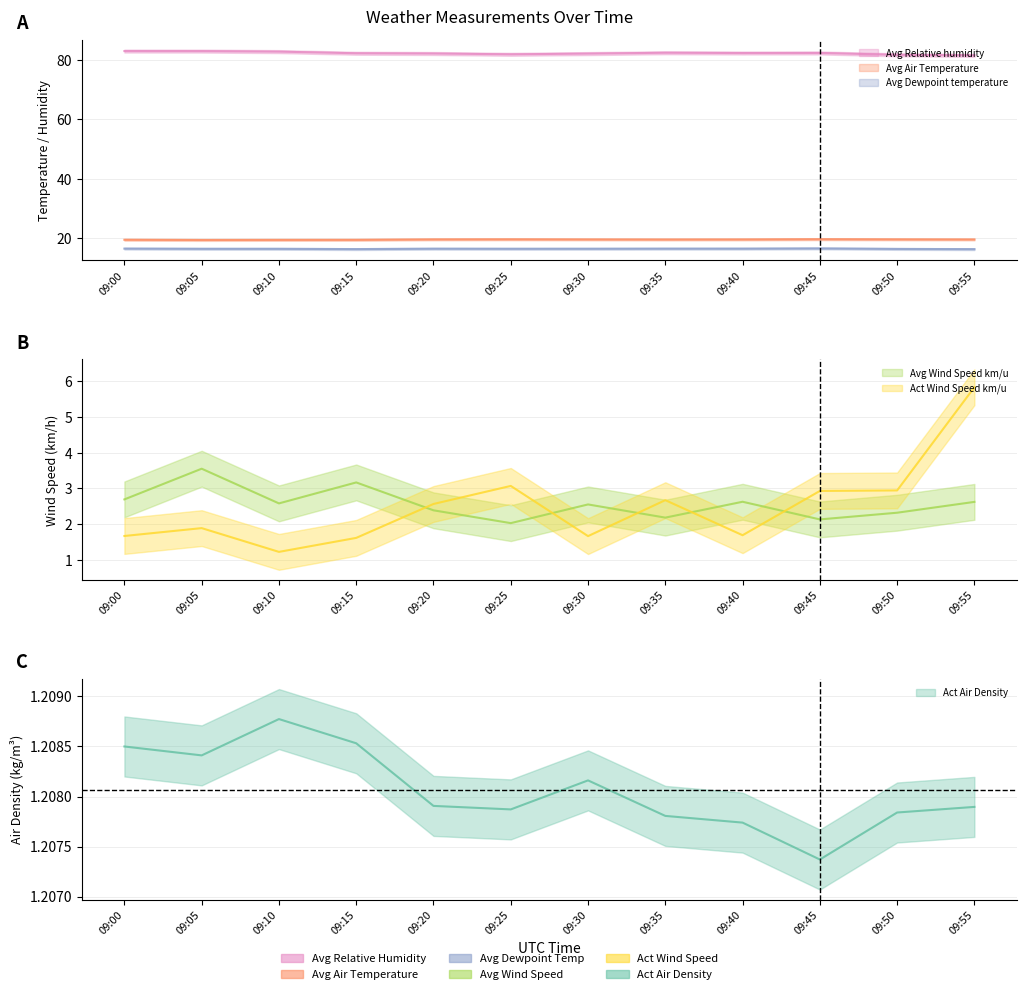

Is it true that Avg Wind Speed km/u equals 1.0 at 09:20?

False